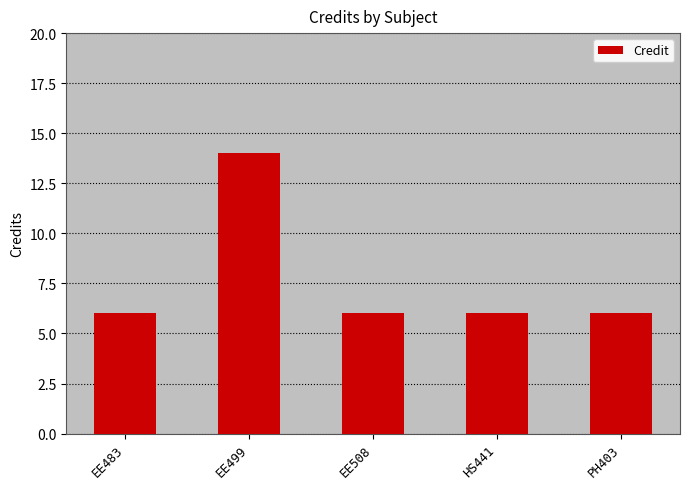

How many values are between 6 and 7?

4